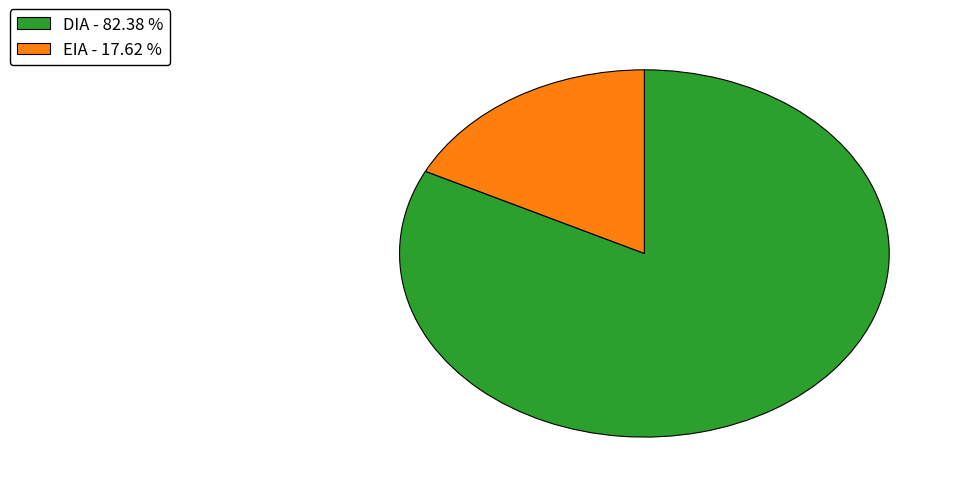

Which has a higher value, EIA or DIA?

DIA